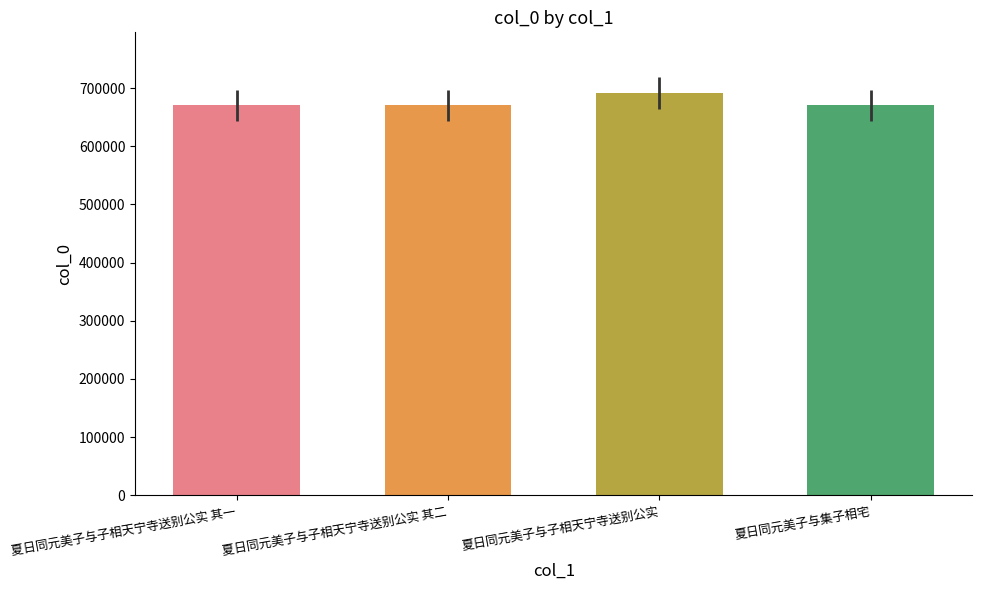

The value at 夏日同元美子与子相天宁寺送别公实 其一 is 670196. True or false?

True